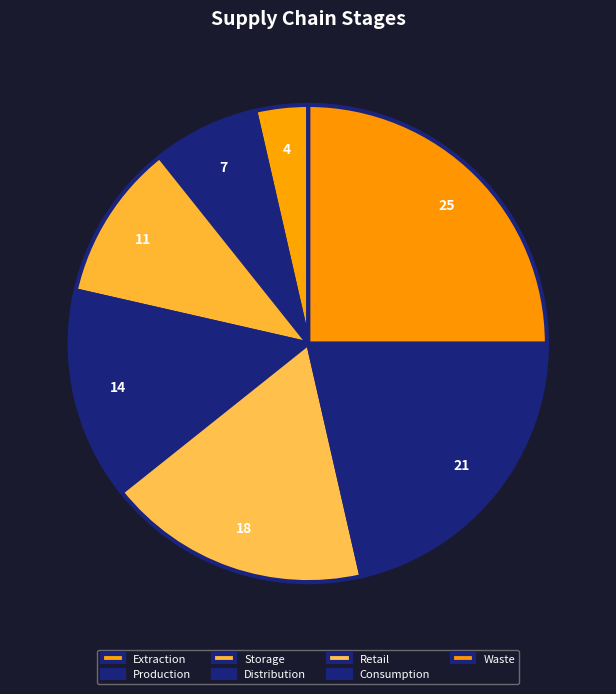

Is Consumption the majority of the pie?

No